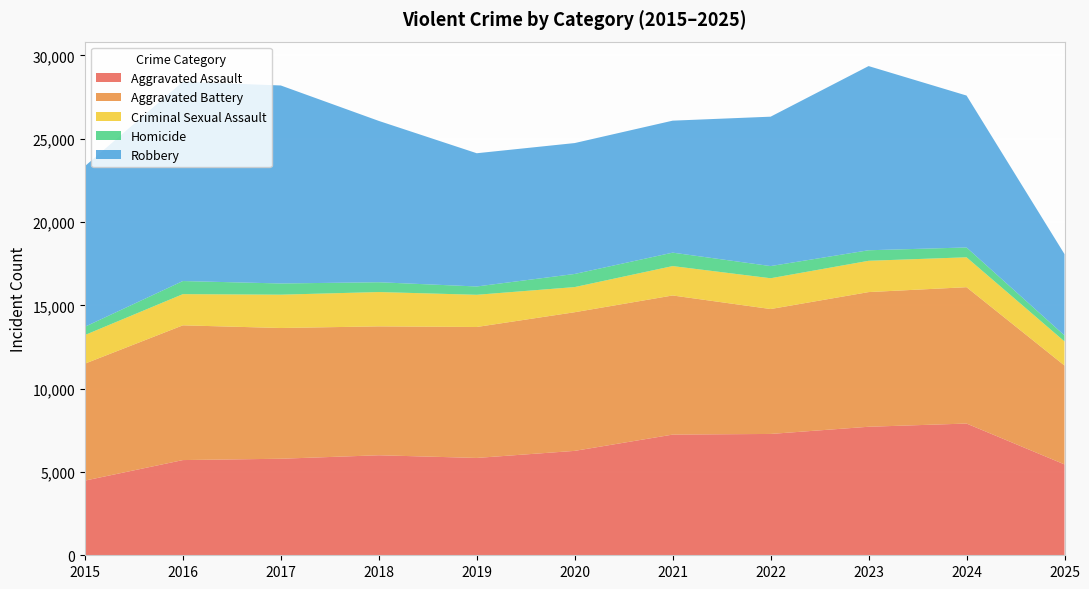

Reading right to left, what are all the values shown in this chart?

Aggravated Assault: 5453	7905	7712	7281	7242	6265	5841	6002	5793	5713	4480
Aggravated Battery: 5933	8182	8081	7495	8348	8320	7858	7734	7845	8085	7018
Criminal Sexual Assault: 1448	1794	1878	1848	1764	1509	1932	2060	2000	1872	1718
Homicide: 357	590	632	730	806	787	499	588	672	786	496
Robbery: 4881	9116	11052	8965	7920	7855	7995	9681	11881	11960	9638